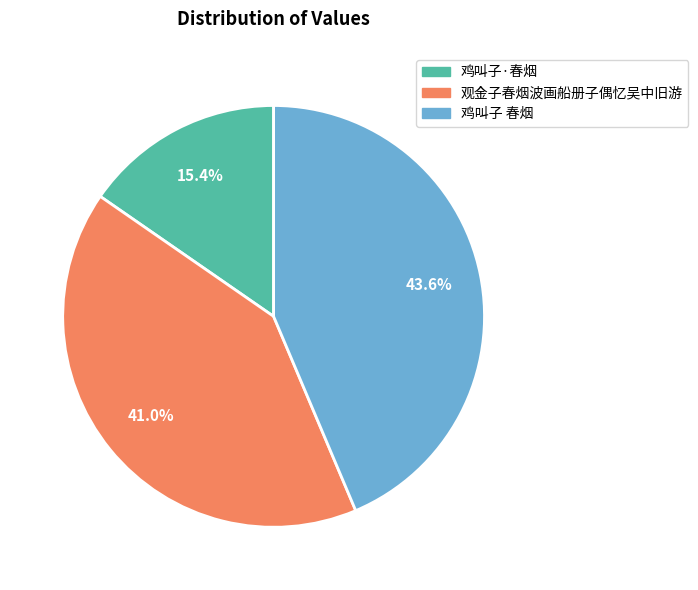

What portion of the pie excludes 鸡叫子 春烟?

56.4%